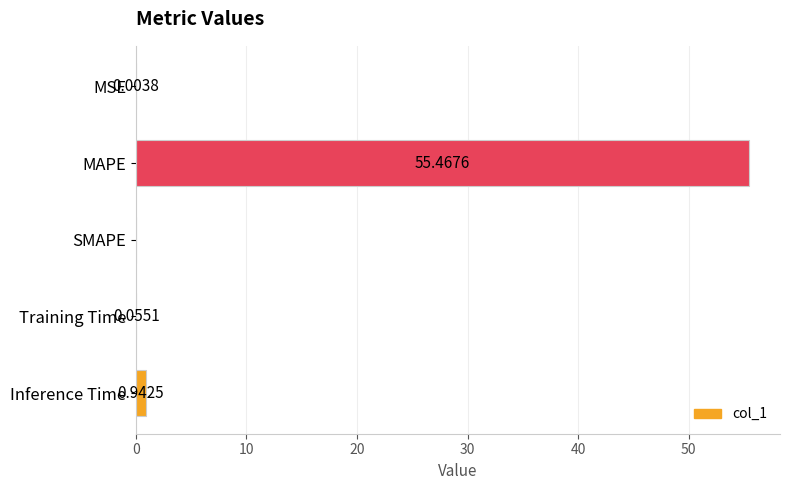

Which has a higher value, MAPE or Inference Time?

MAPE